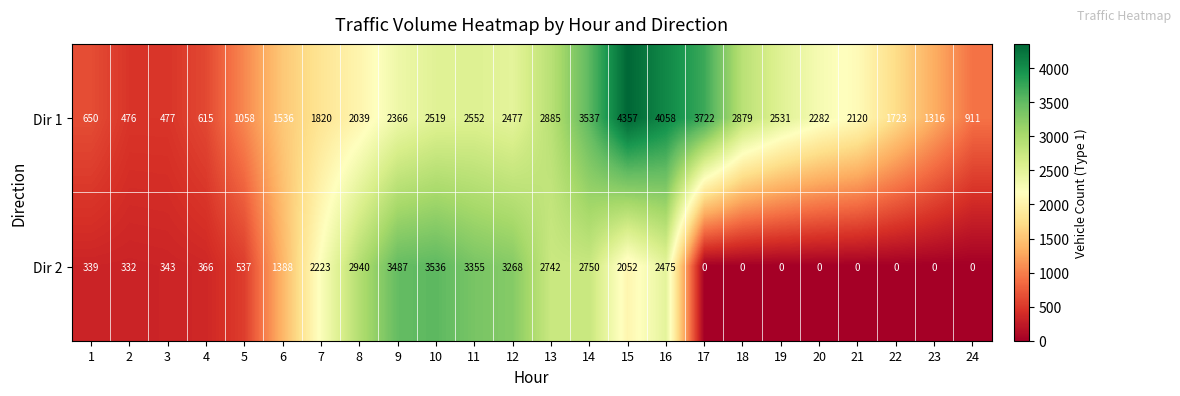

At which category does the chart reach its peak across all series?

15